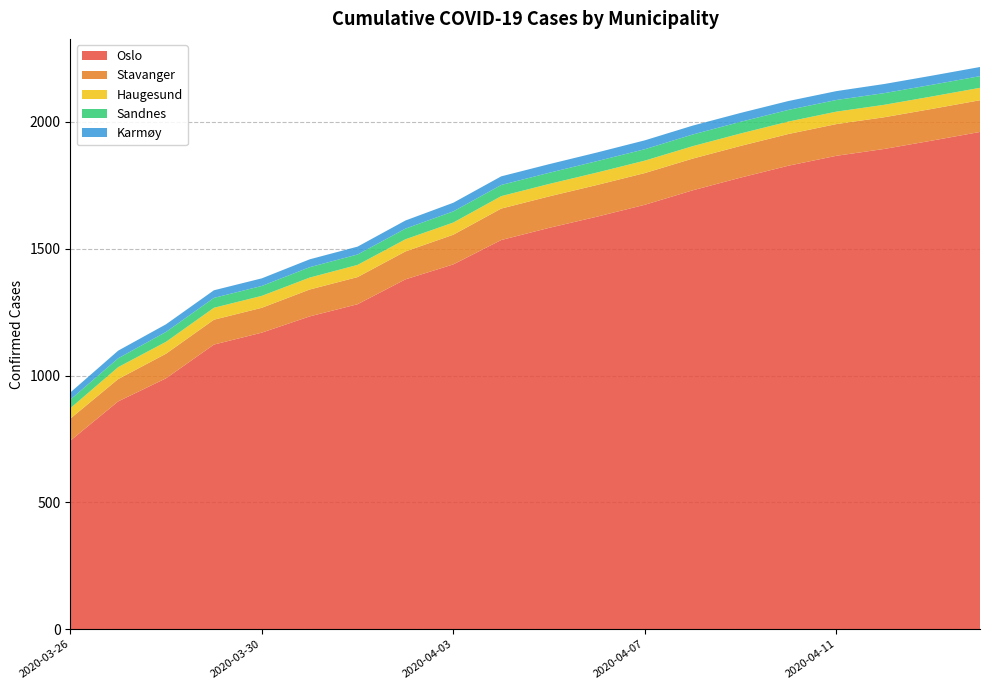

Reading right to left, transcribe all the data shown in this chart.

Oslo: 2020-04-14=1960	2020-04-13=1926	2020-04-12=1893	2020-04-11=1866	2020-04-10=1827	2020-04-09=1780	2020-04-08=1730	2020-04-07=1673	2020-04-06=1626	2020-04-05=1582	2020-04-04=1534	2020-04-03=1438	2020-04-02=1379	2020-04-01=1281	2020-03-31=1233	2020-03-30=1169	2020-03-29=1122	2020-03-28=989	2020-03-27=898	2020-03-26=743
Stavanger: 2020-04-14=125	2020-04-13=125	2020-04-12=125	2020-04-11=125	2020-04-10=125	2020-04-09=125	2020-04-08=125	2020-04-07=125	2020-04-06=125	2020-04-05=124	2020-04-04=124	2020-04-03=117	2020-04-02=110	2020-04-01=107	2020-03-31=106	2020-03-30=98	2020-03-29=98	2020-03-28=97	2020-03-27=88	2020-03-26=87
Haugesund: 2020-04-14=49	2020-04-13=49	2020-04-12=49	2020-04-11=49	2020-04-10=49	2020-04-09=49	2020-04-08=49	2020-04-07=49	2020-04-06=49	2020-04-05=49	2020-04-04=49	2020-04-03=48	2020-04-02=48	2020-04-01=48	2020-03-31=47	2020-03-30=47	2020-03-29=47	2020-03-28=47	2020-03-27=47	2020-03-26=41
Sandnes: 2020-04-14=46	2020-04-13=46	2020-04-12=46	2020-04-11=46	2020-04-10=46	2020-04-09=46	2020-04-08=46	2020-04-07=45	2020-04-06=45	2020-04-05=44	2020-04-04=44	2020-04-03=44	2020-04-02=42	2020-04-01=41	2020-03-31=41	2020-03-30=39	2020-03-29=39	2020-03-28=39	2020-03-27=35	2020-03-26=34
Karmøy: 2020-04-14=36	2020-04-13=36	2020-04-12=36	2020-04-11=35	2020-04-10=35	2020-04-09=35	2020-04-08=35	2020-04-07=35	2020-04-06=34	2020-04-05=34	2020-04-04=34	2020-04-03=34	2020-04-02=32	2020-04-01=31	2020-03-31=31	2020-03-30=30	2020-03-29=30	2020-03-28=30	2020-03-27=30	2020-03-26=28